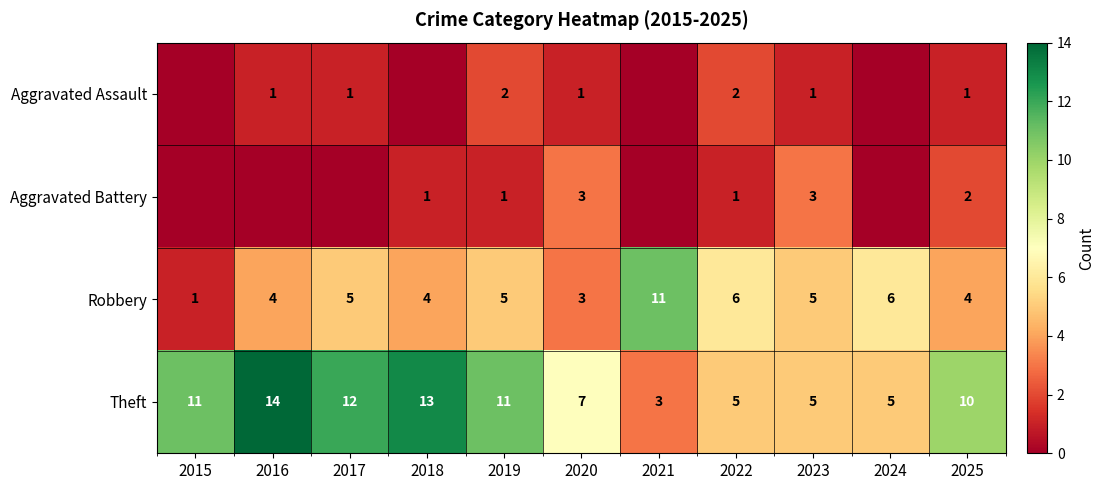

Count the Robbery values in the range 4 to 6.

8